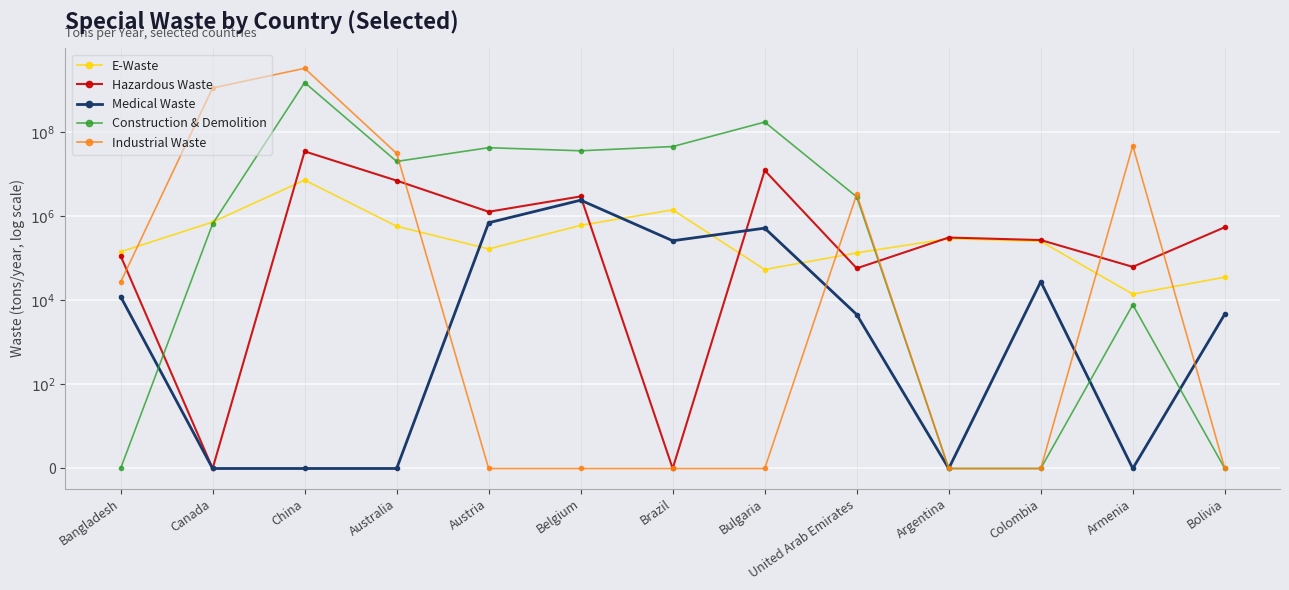

What is the spread (max minus min) of values at Bulgaria?

8.2